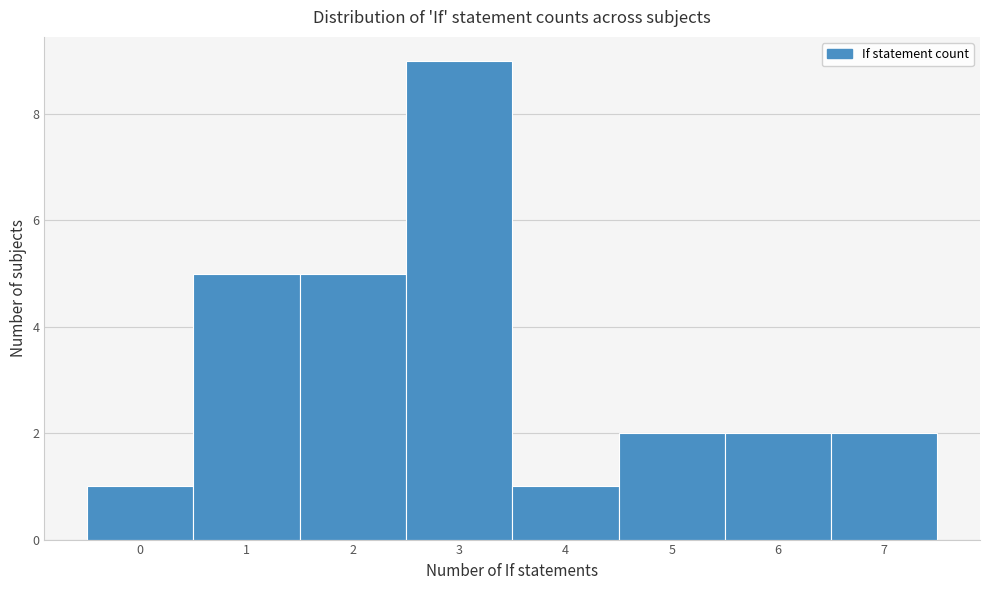

Reading left to right, list all the values displayed in this chart.

1	5	5	9	1	2	2	2